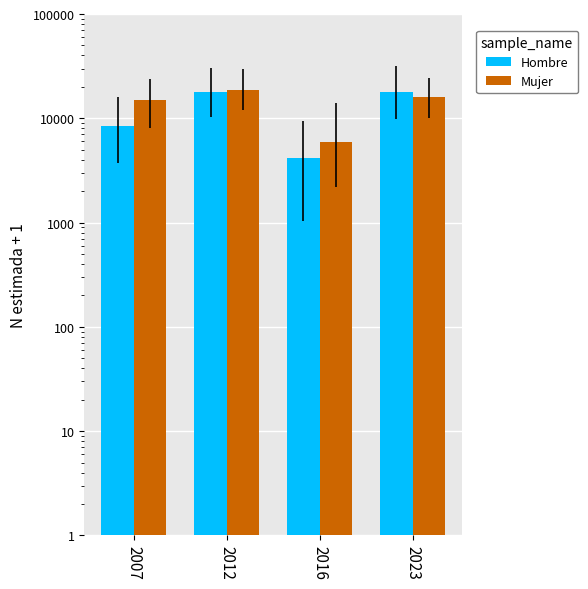

Rank the categories by Mujer value from highest to lowest.

2012, 2023, 2007, 2016